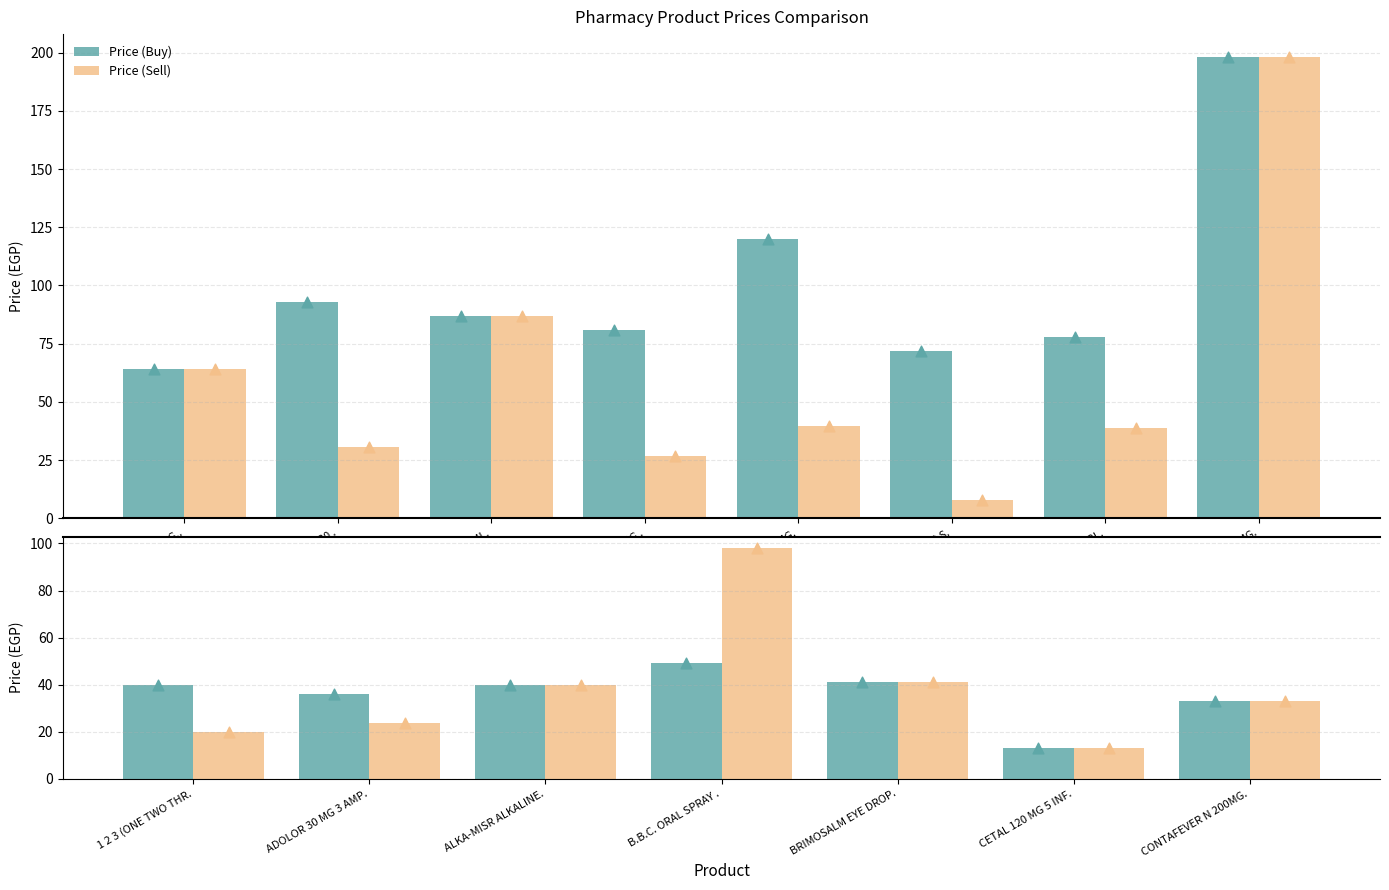

What are all the series names shown in the legend?

Price (Buy), Price (Sell)